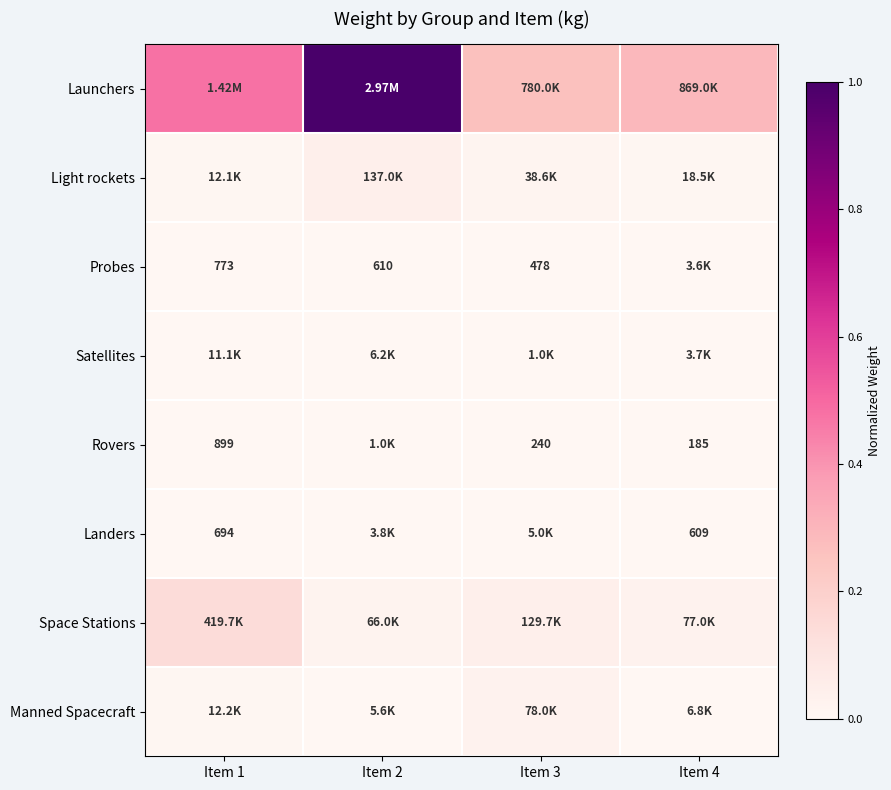

Is the value of Probes at Item 1 greater than the value of Rovers at Item 4?

Yes